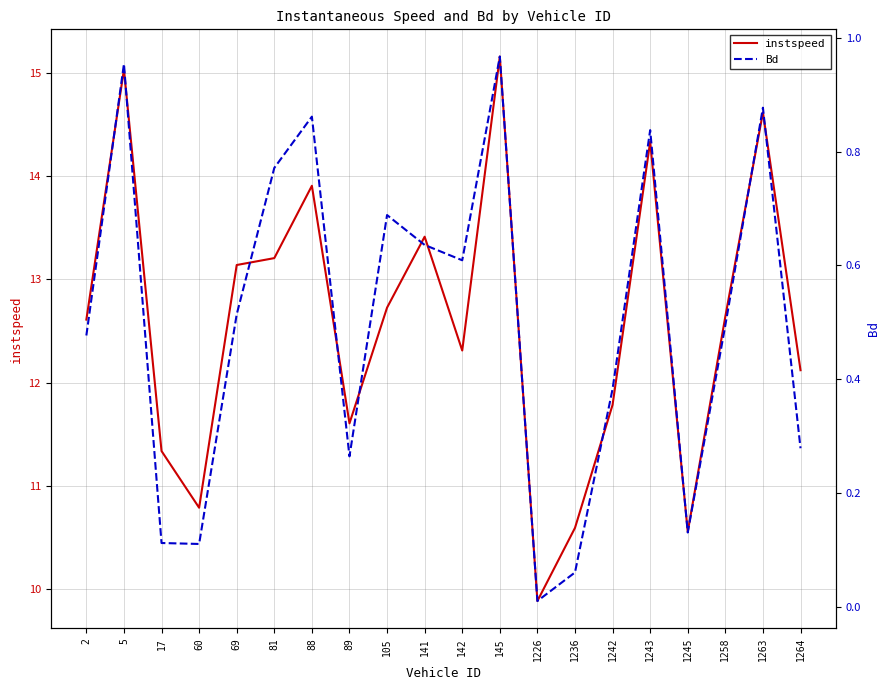

Rank the series at 105 from lowest to highest value.

Bd, instspeed